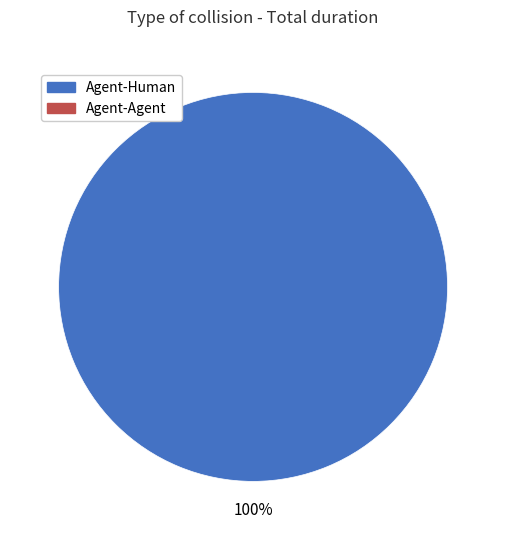

Does any single category account for the majority?

Yes